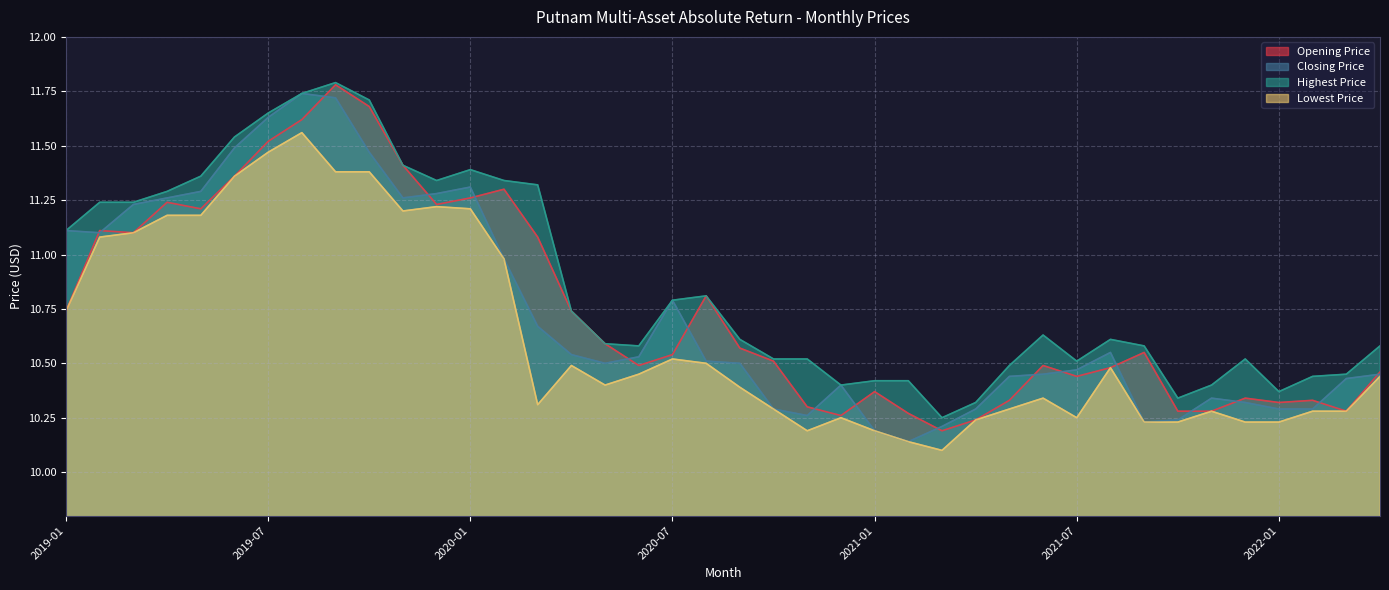

Where is the first local maximum for Closing Price?

2019-08